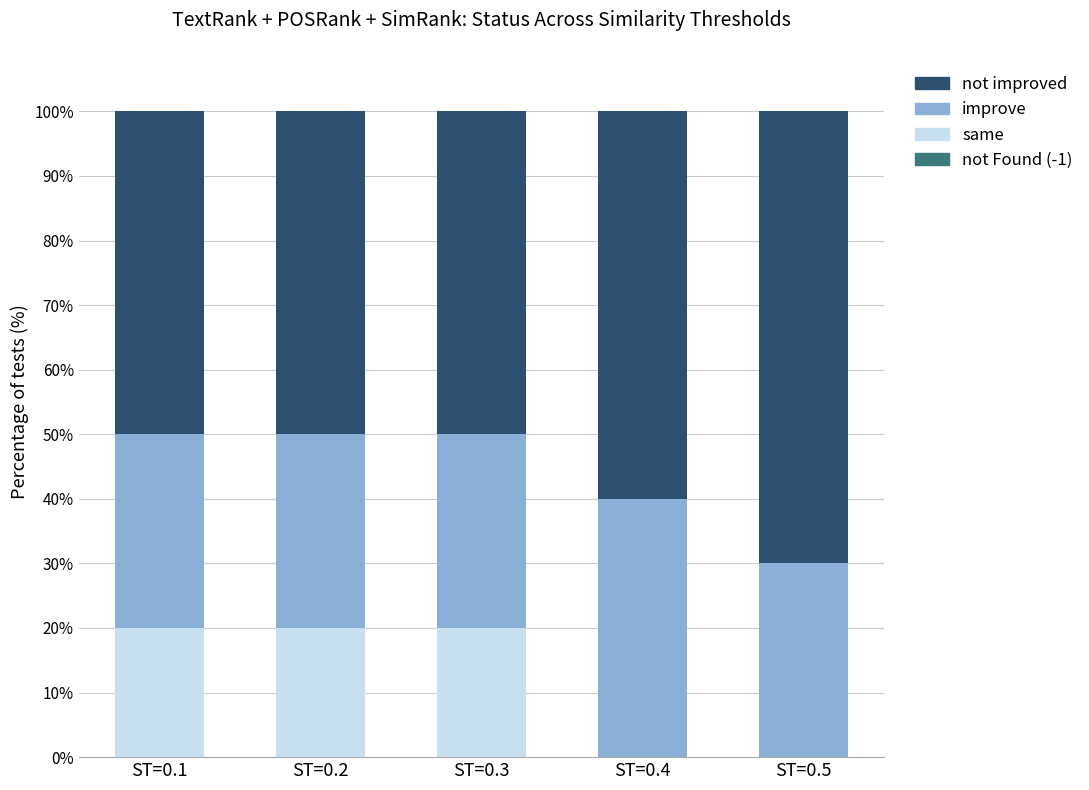

Reading left to right, transcribe the values for same.

ST=0.1=20	ST=0.2=20	ST=0.3=20	ST=0.4=0	ST=0.5=0